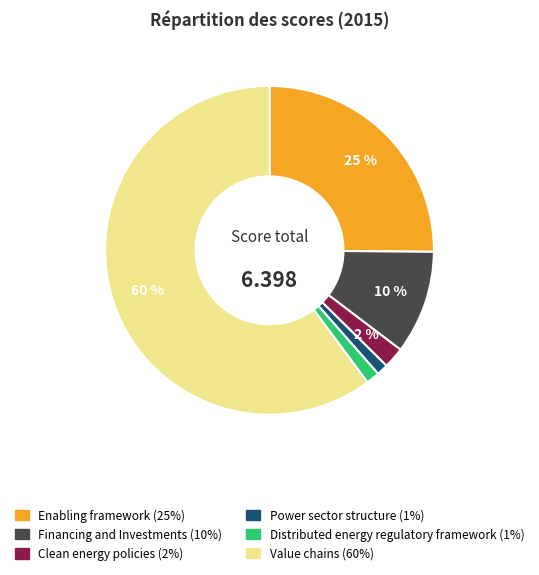

Which category accounts for the majority?

Value chains